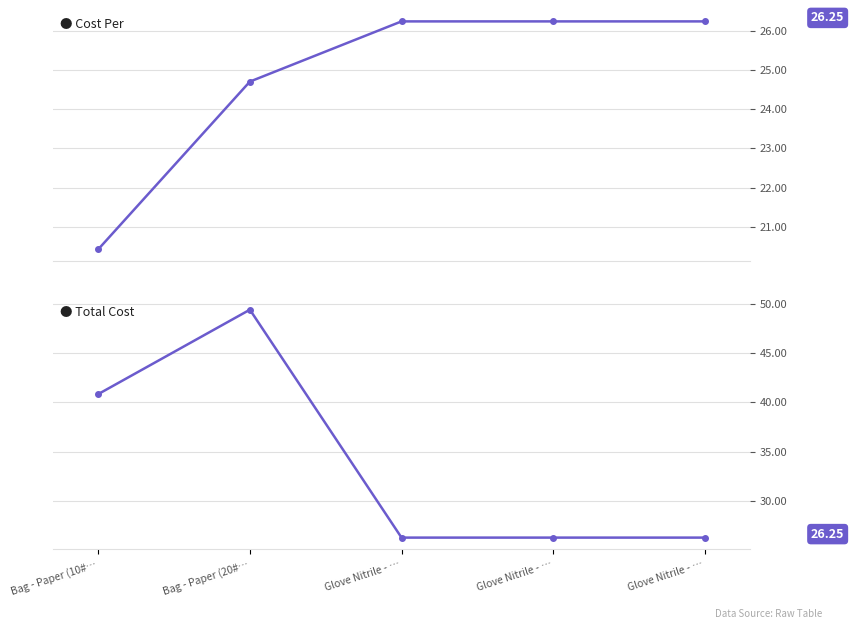

Which series changed the most between Bag - Paper (20#… and Glove Nitrile - …?

Total Cost